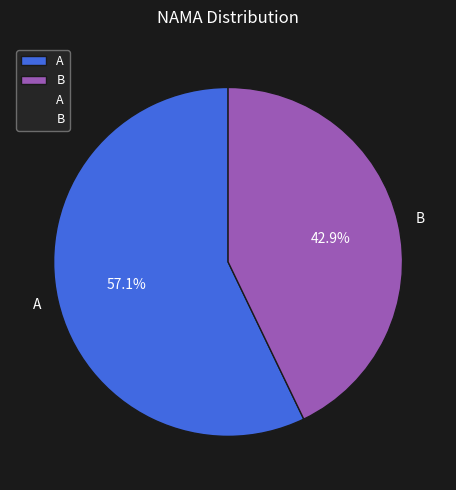

Rank the categories by value from lowest to highest.

B, A